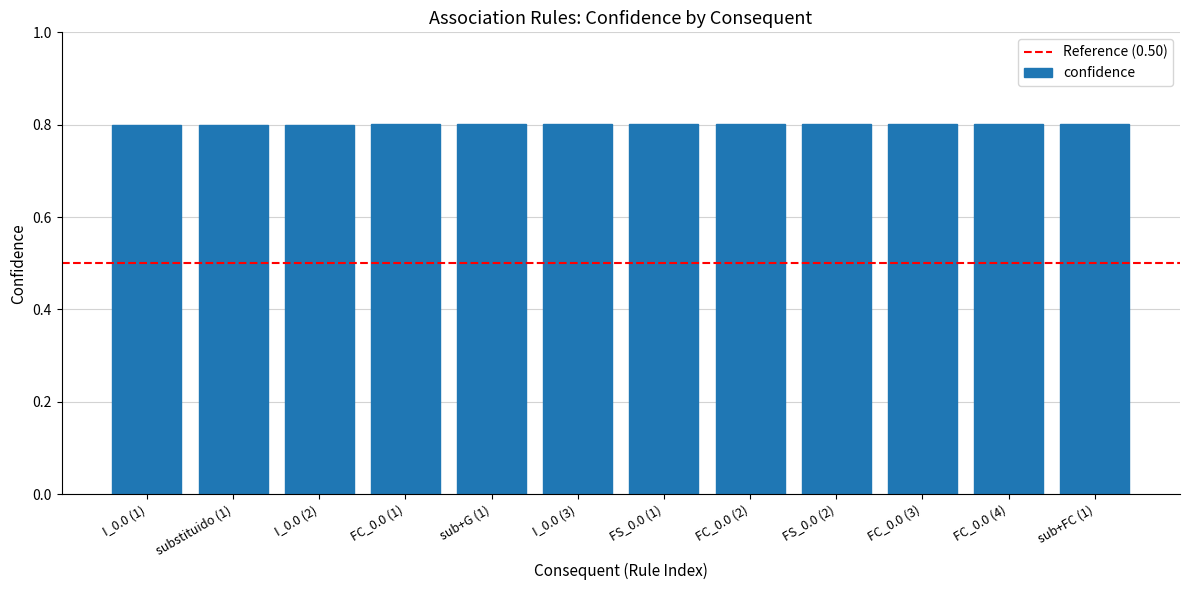

Count the values in the range 0 to 1.

12